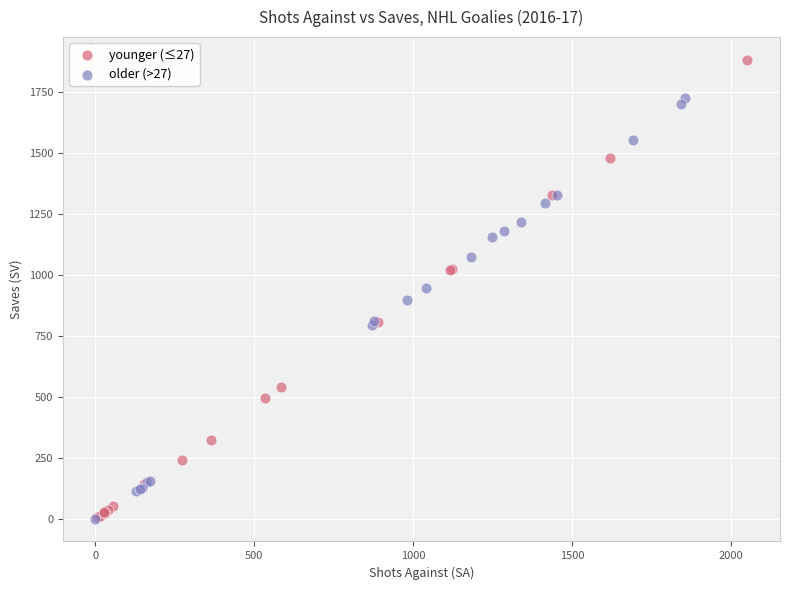

Which series contains the highest Y value?

younger (≤27)